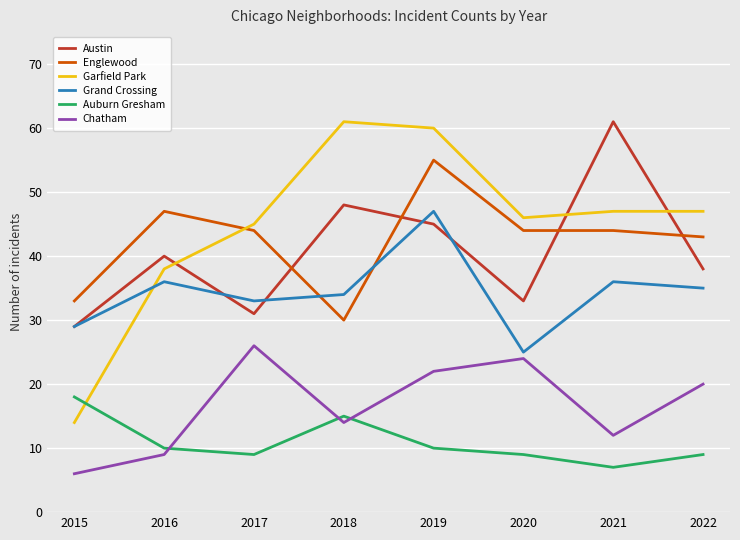

What are all the series names shown in the legend?

Austin, Englewood, Garfield Park, Grand Crossing, Auburn Gresham, Chatham